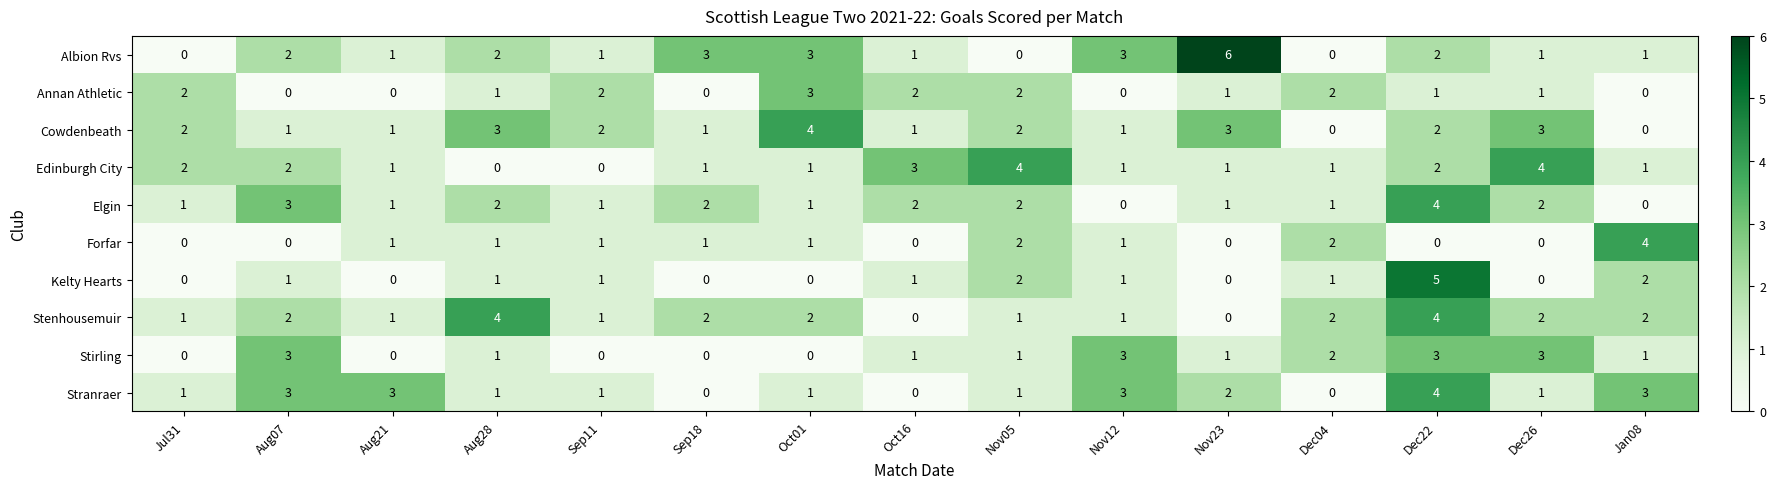

How many data points does each series have?

15